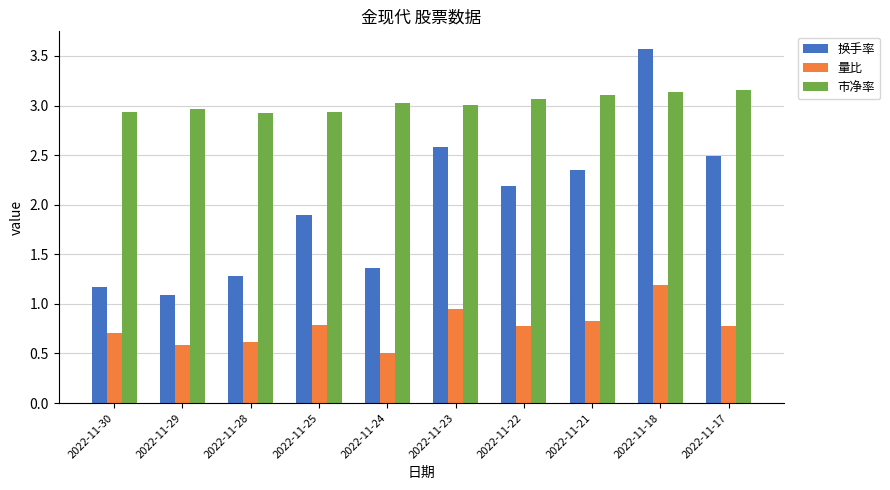

Rank the series at 2022-11-23 from lowest to highest value.

量比, 换手率, 市净率